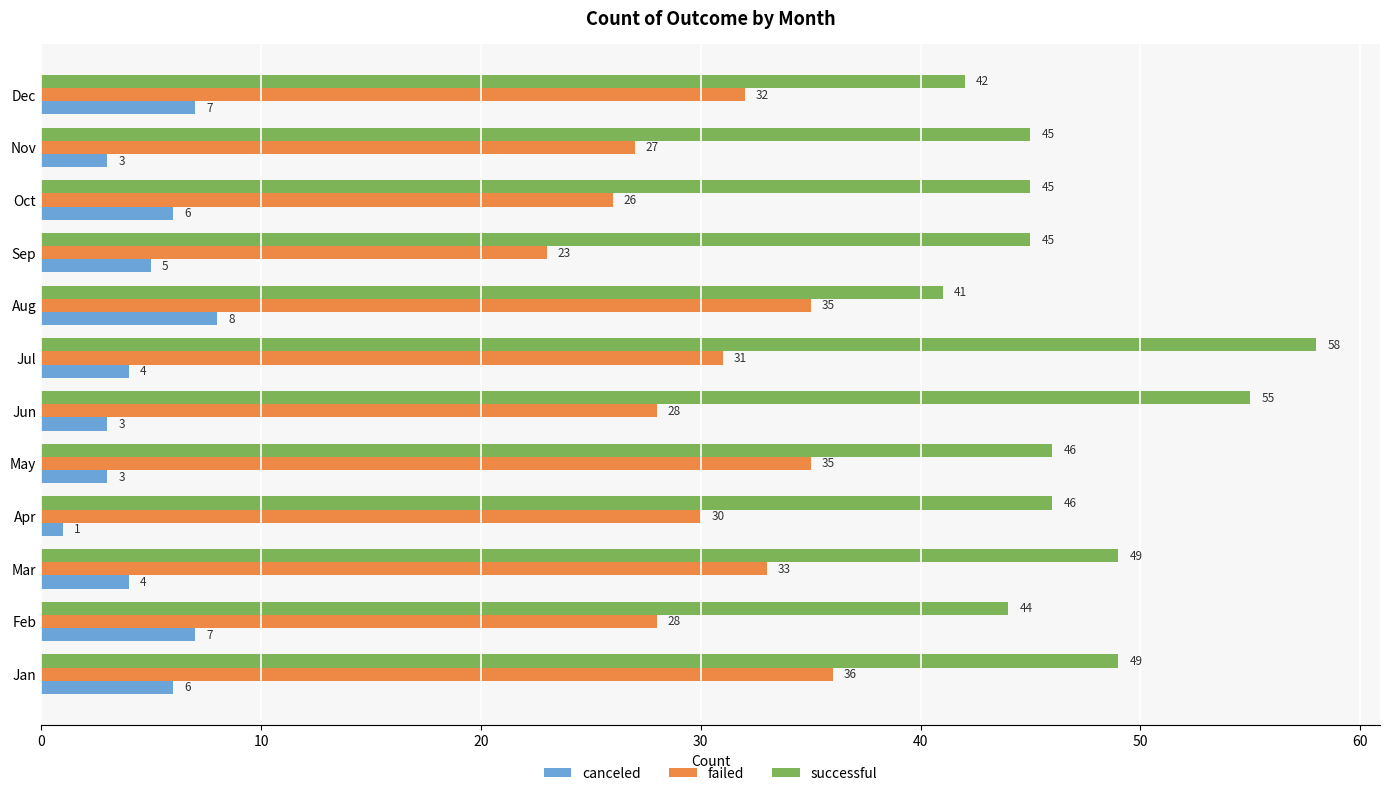

How many data points in failed are less than 31?

6